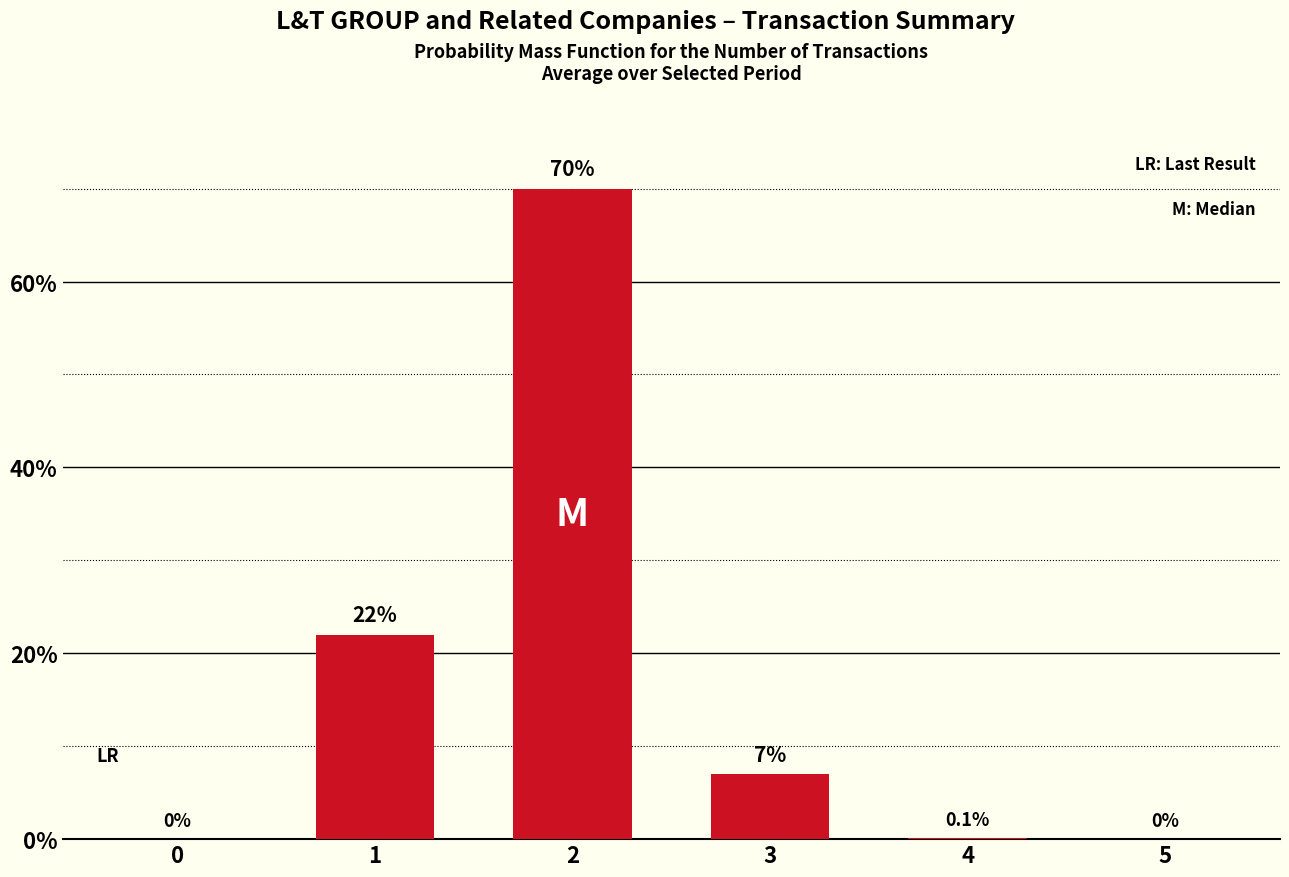

Are the bars grouped side by side (vs. stacked)?

No